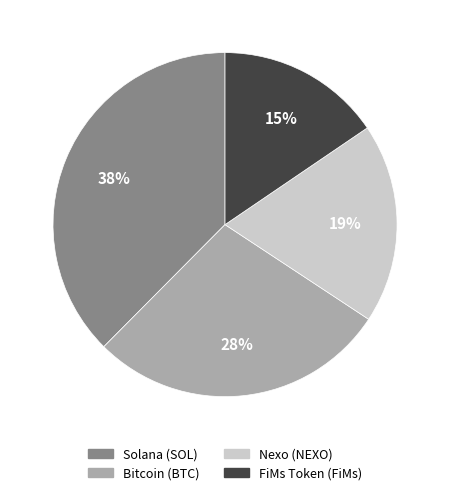

Count the number of slices in the pie.

4